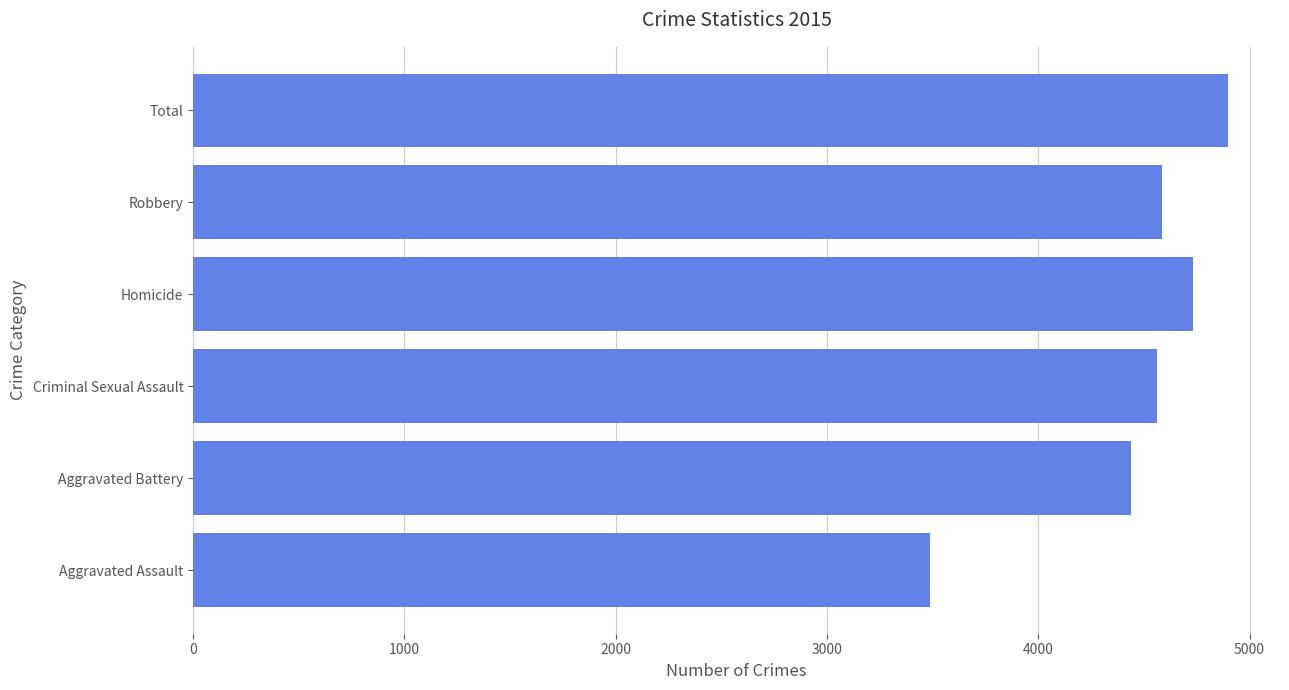

Reading bottom to top, extract all data points from this chart.

3488	4438	4562	4730	4587	4899